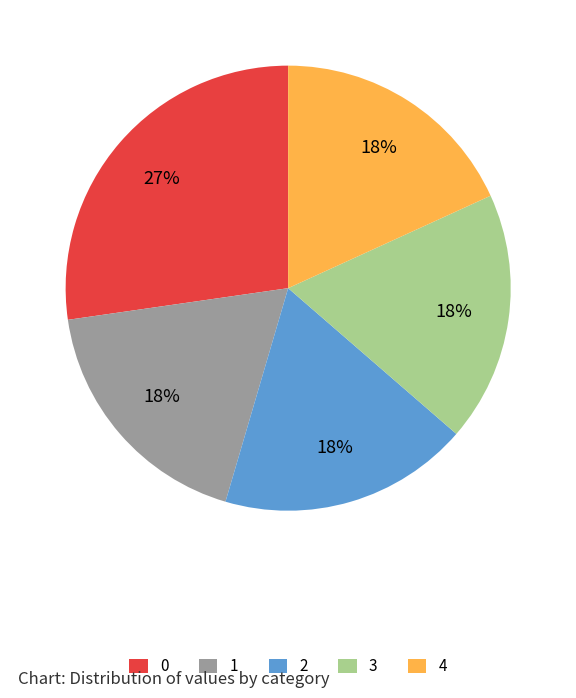

Do 0 and 4 together represent more than half of the pie?

No